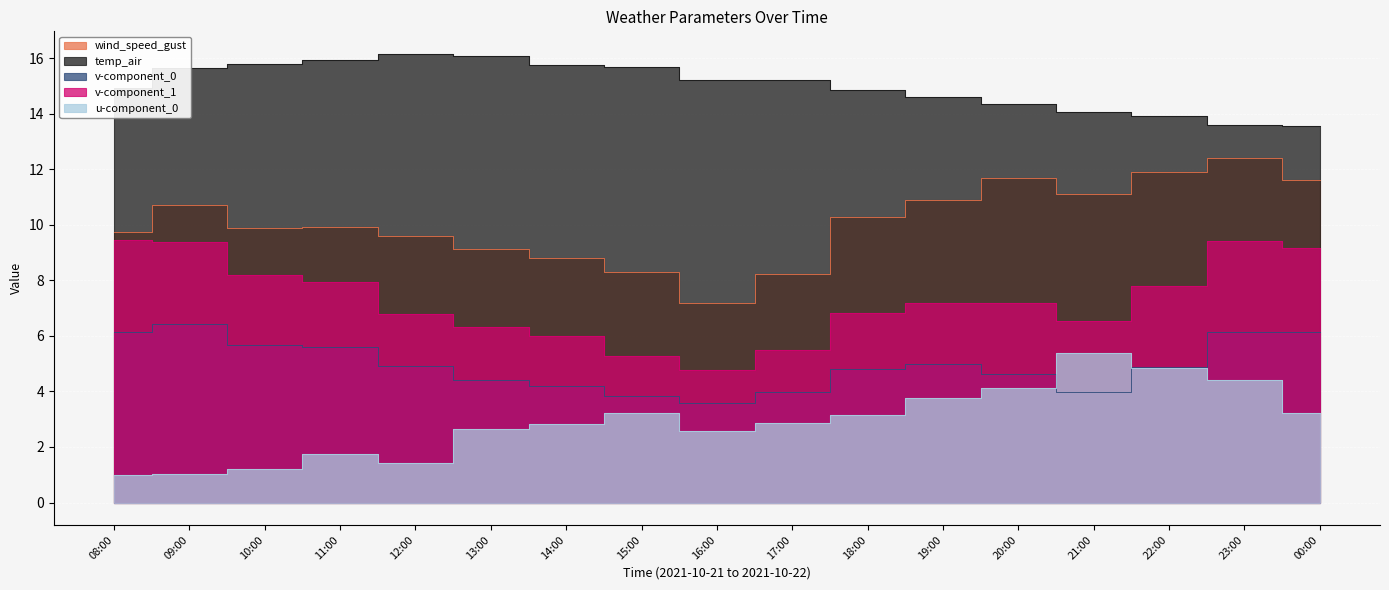

How many categories are shown in the chart?

17